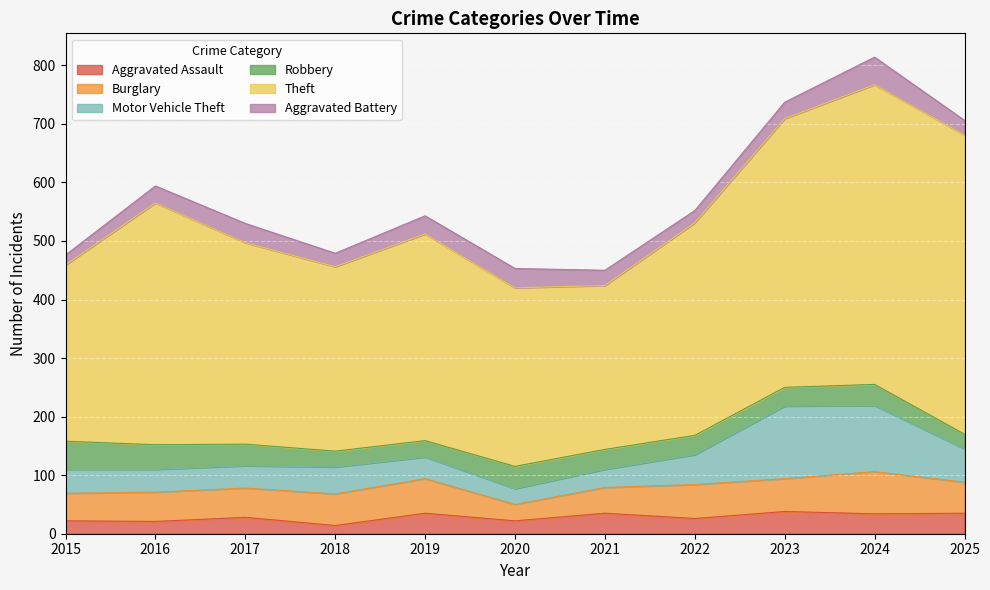

Which category has the lowest value across all series?

2018